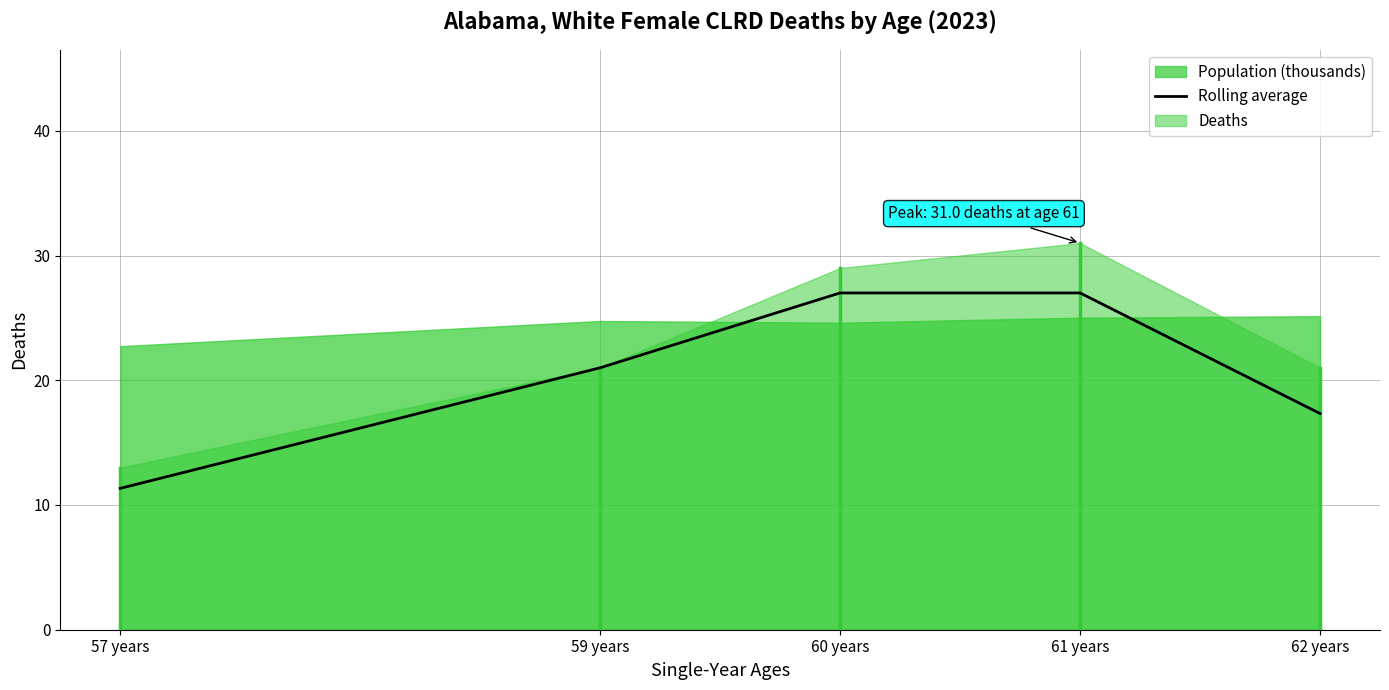

The Rolling average series shows 11.3 at 57 years. True or false?

True